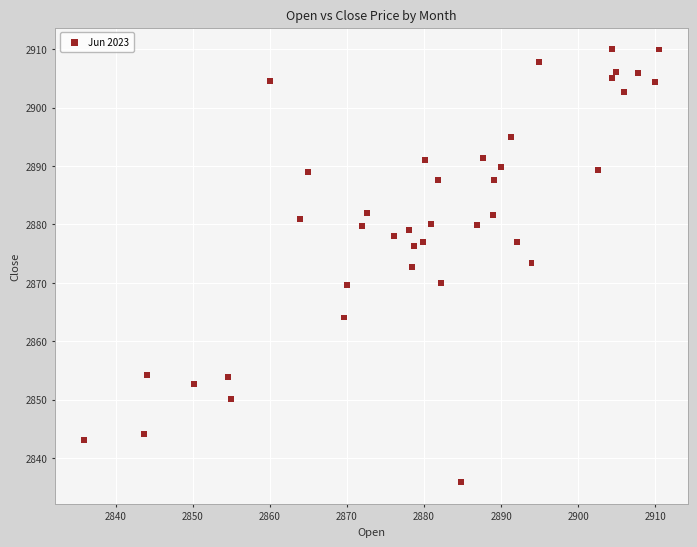

What is the range of X values (max minus min)?

74.7